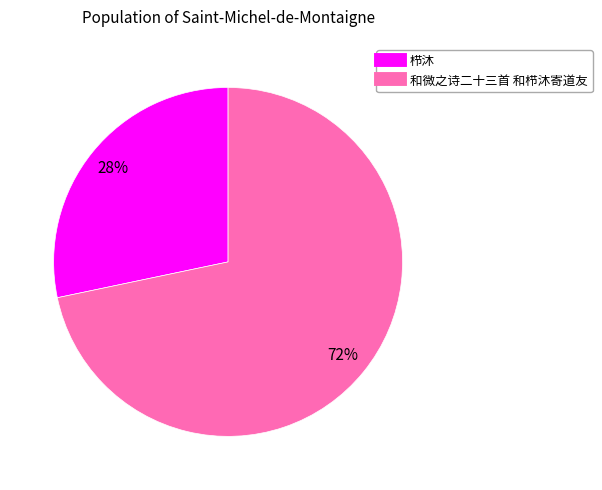

Combined, do 栉沐 and 和微之诗二十三首 和栉沐寄道友 account for over 50%?

Yes